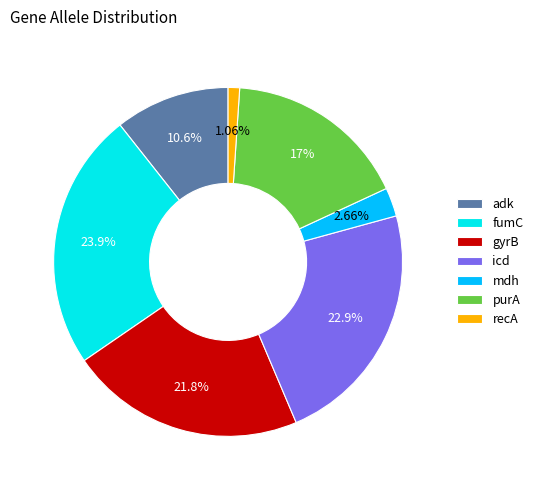

Which category has the smallest portion of the pie?

recA